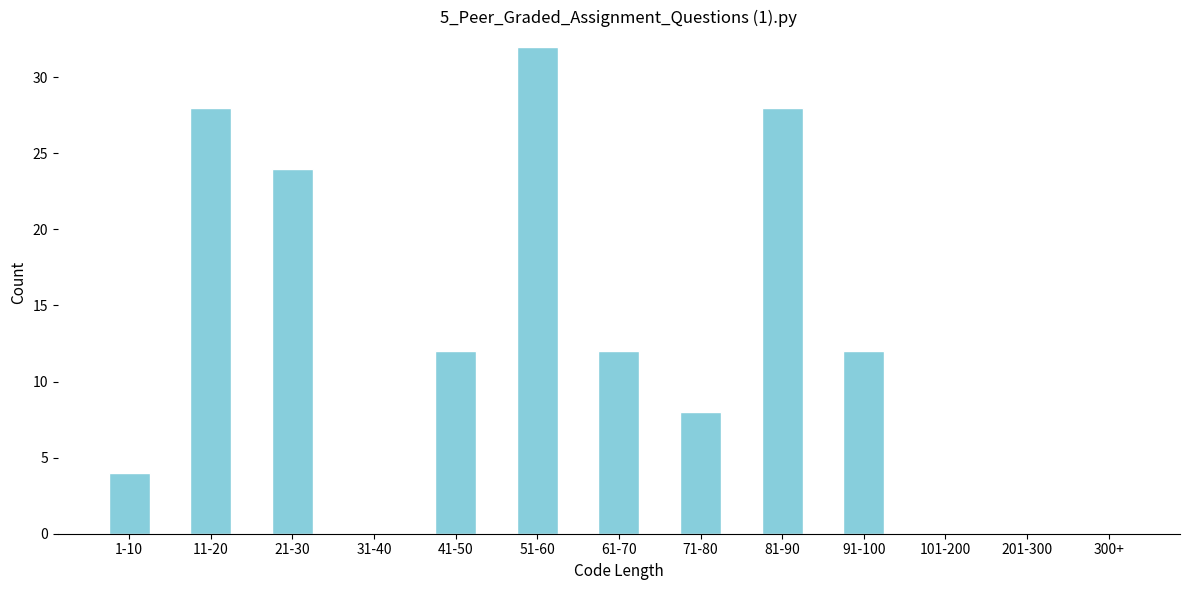

Reading left to right, what are all the values shown in this chart?

1-10=4	11-20=28	21-30=24	31-40=0	41-50=12	51-60=32	61-70=12	71-80=8	81-90=28	91-100=12	101-200=0	201-300=0	300+=0